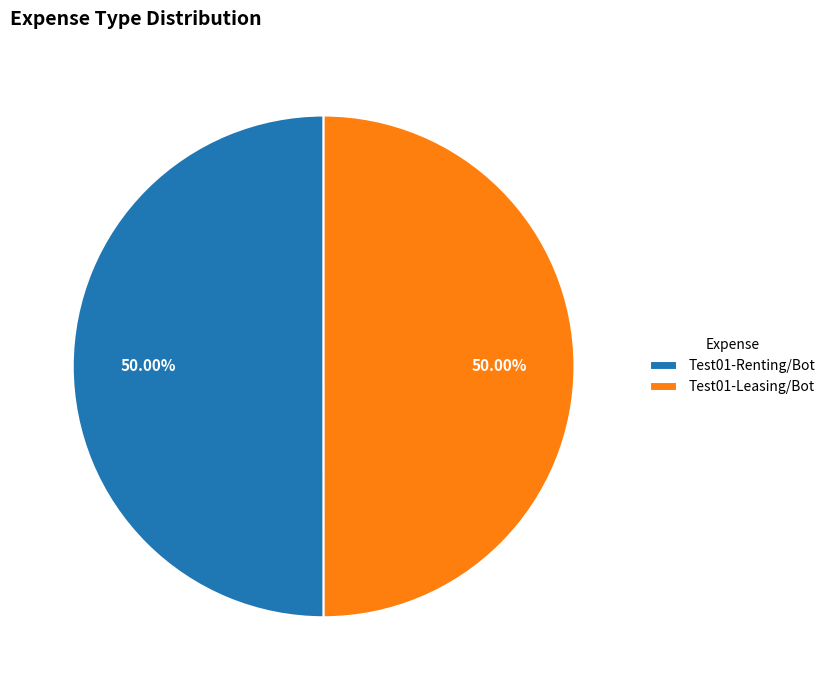

To the nearest percent, what is the average slice percentage?

50%